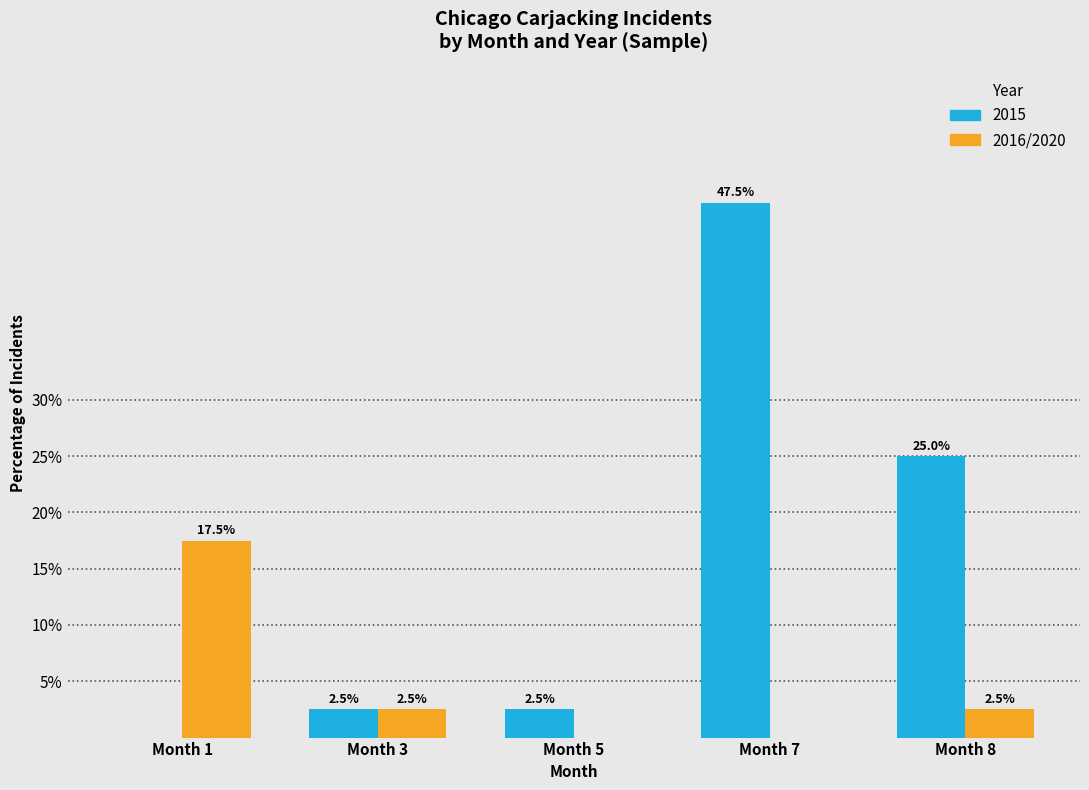

Reading left to right, list all the values displayed in this chart.

2015: Month 1=0.0	Month 3=2.5	Month 5=2.5	Month 7=47.5	Month 8=25.0
2016/2020: Month 1=17.5	Month 3=2.5	Month 5=0.0	Month 7=0.0	Month 8=2.5